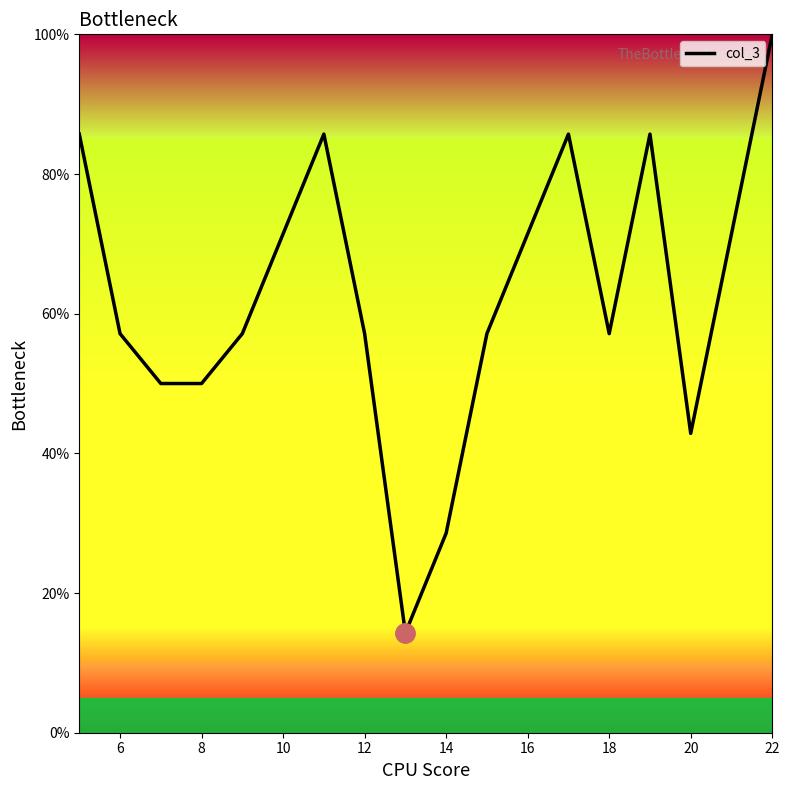

What is the sum of all values?

1128.6